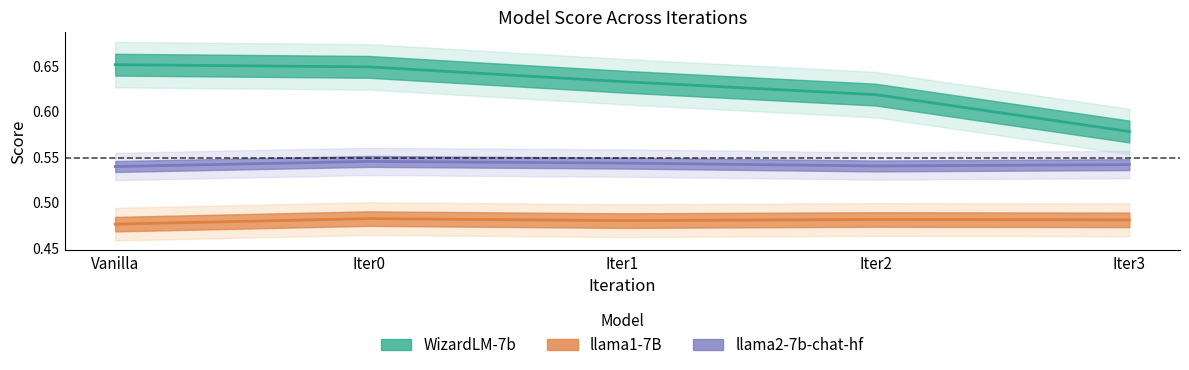

True or false: llama1-7B has a value of 0.5 at Iter3.

True